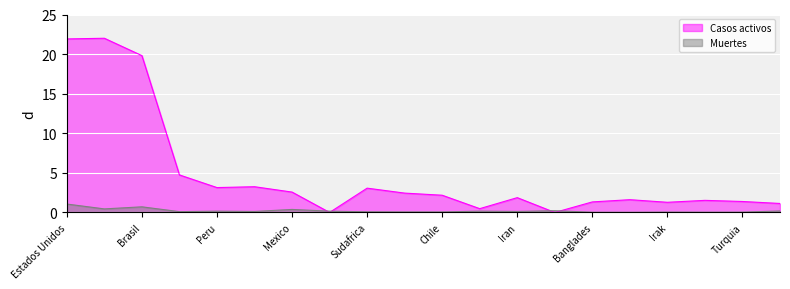

After their last crossing, which series has the higher values: Casos activos or Muertes?

Casos activos